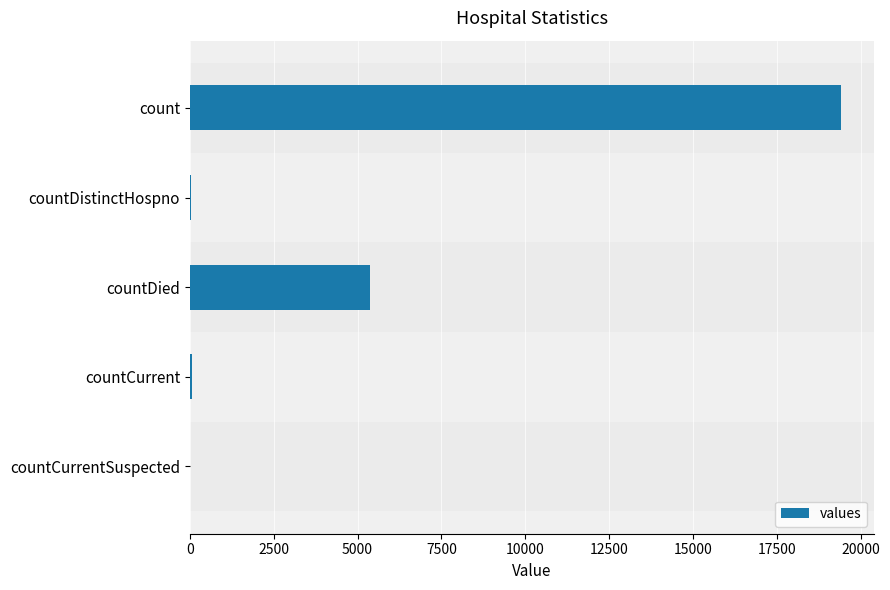

What is the sum of the values at countDied and count?

24777